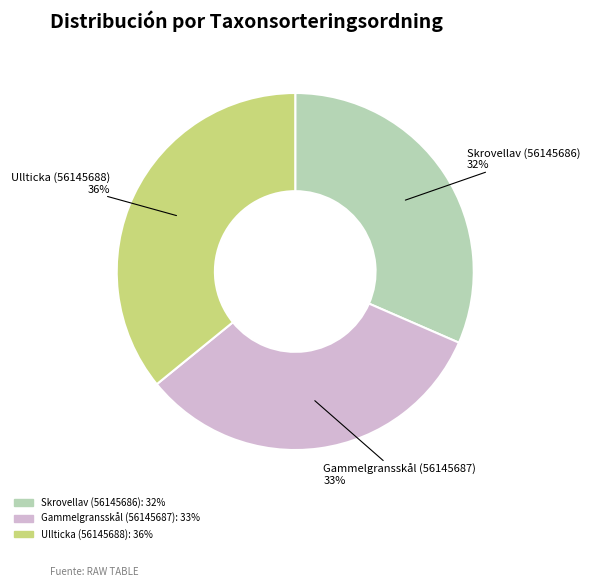

Is it true that Gammelgransskål (56145687) is 39% of the pie?

False